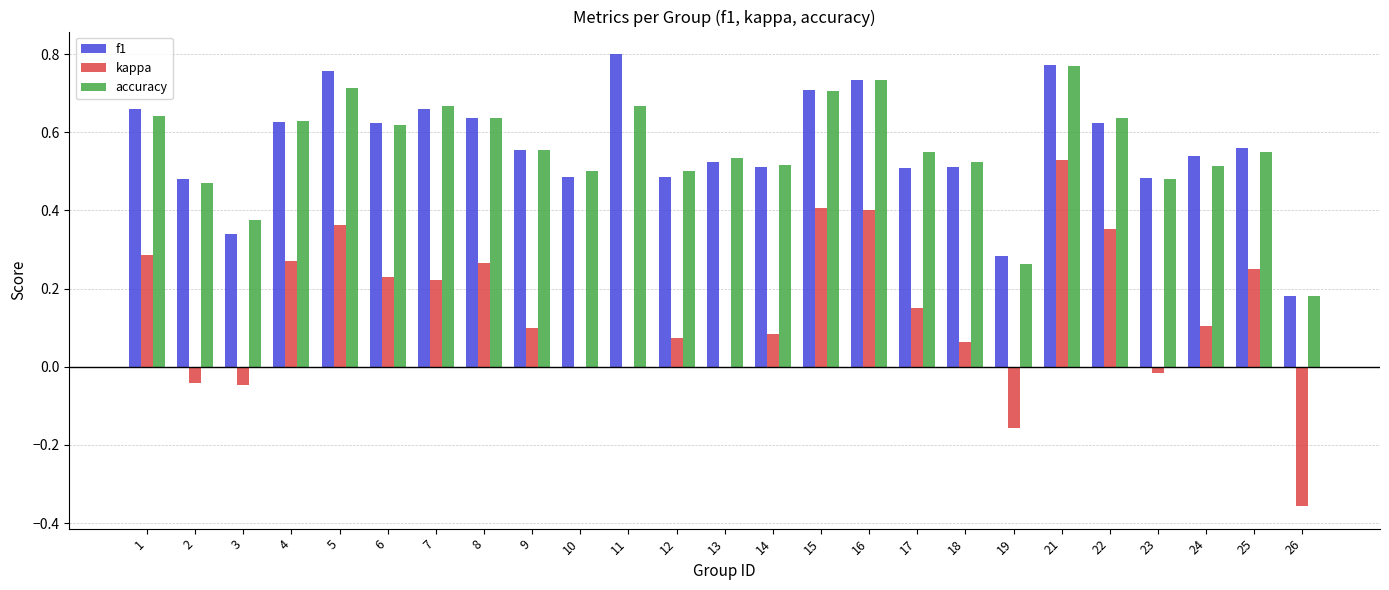

Is the value of f1 at 14 greater than the value of kappa at 12?

Yes